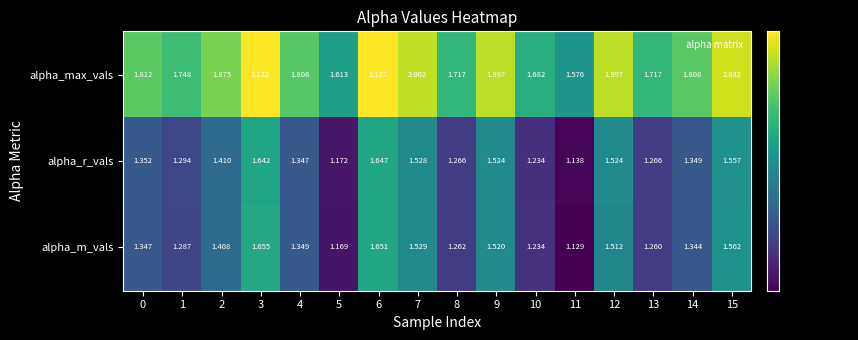

Between 11 and 15, which series saw the biggest shift?

alpha_max_vals